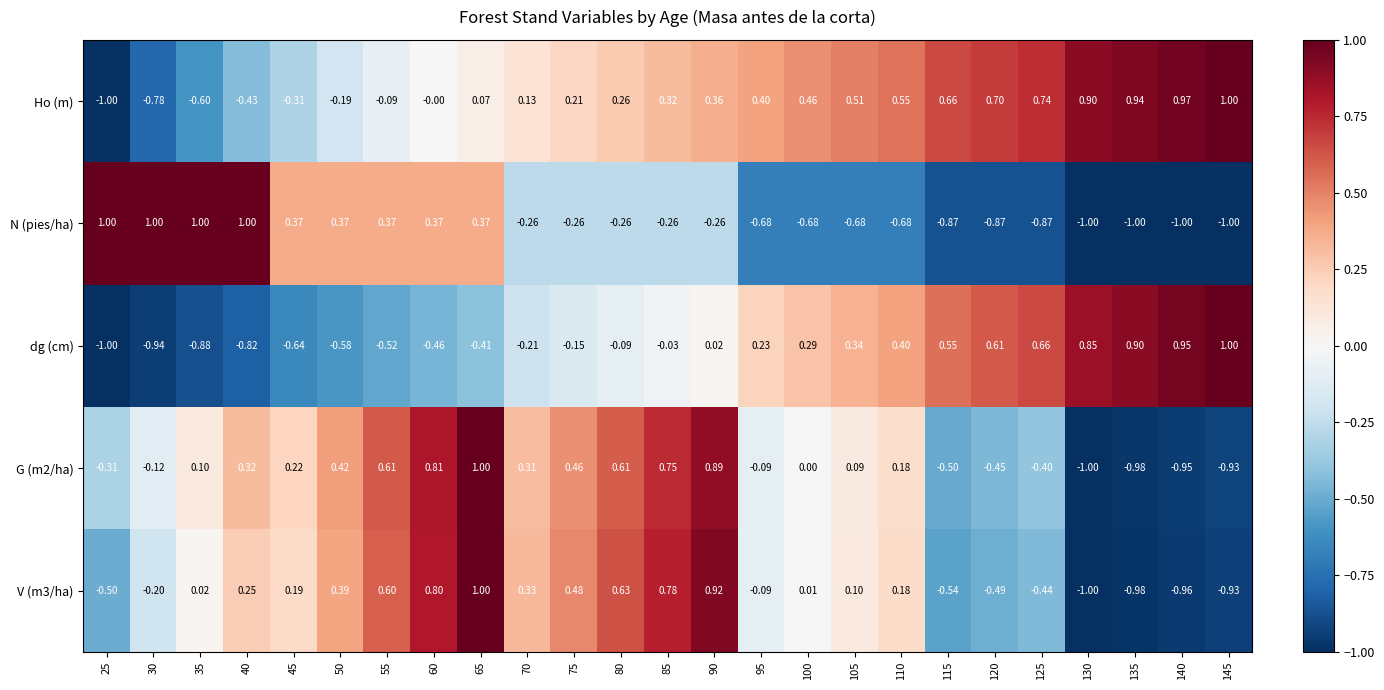

Count the number of data series in this chart.

5